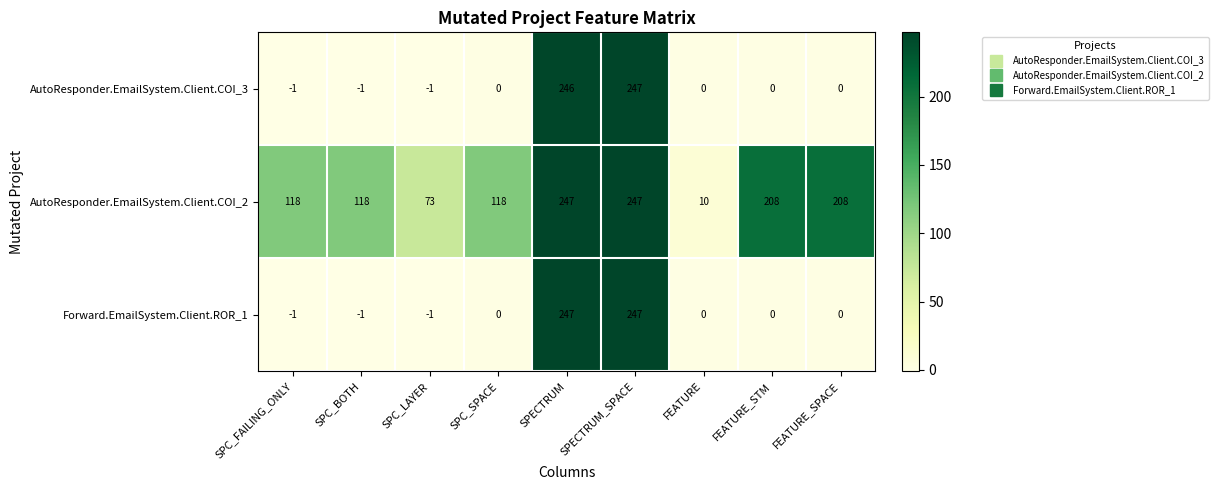

Count the AutoResponder.EmailSystem.Client.COI_2 values in the range 118 to 208.

5